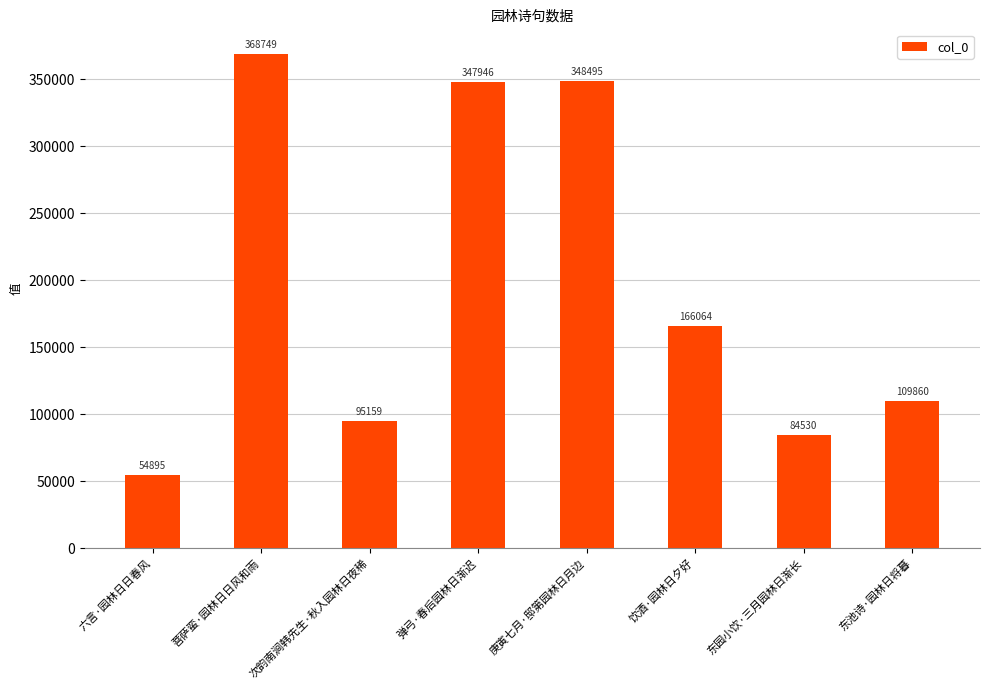

What is the label of the 3rd bar from the right?

饮酒·园林日夕好